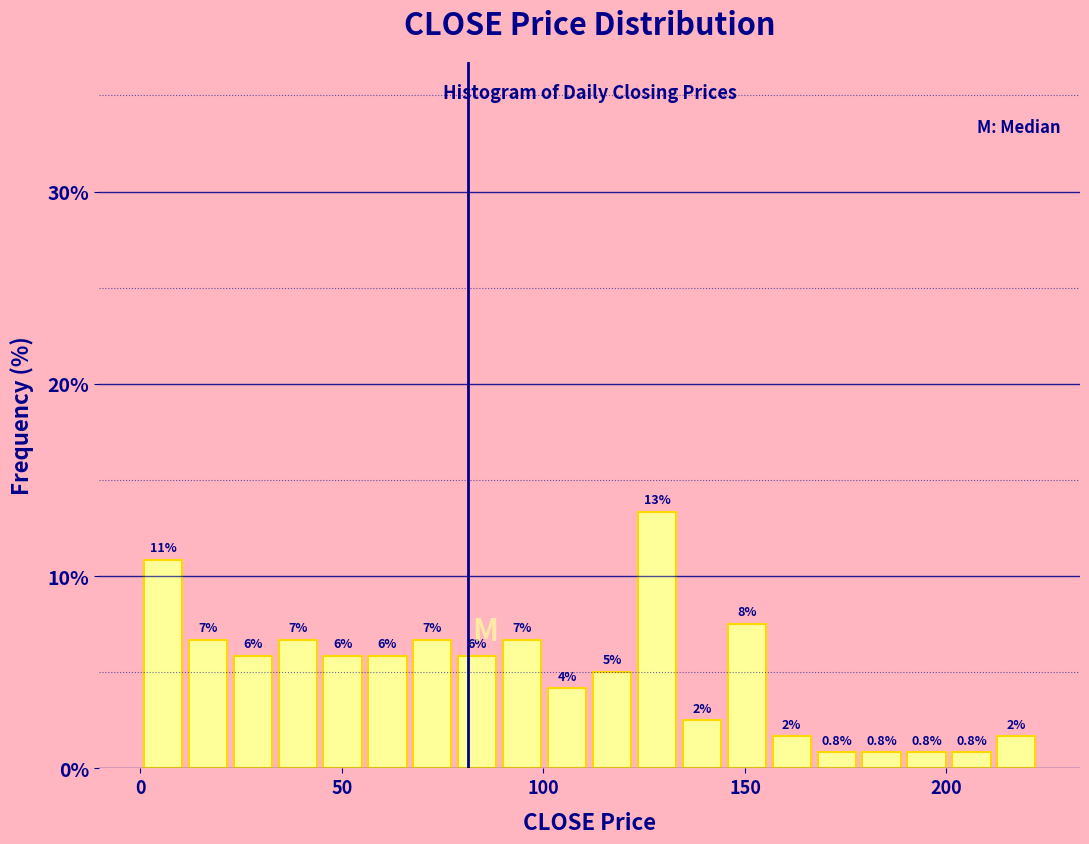

Around what value on the x-axis is the tallest bar? Give the approximate position of its centre, as read against the axis.

130